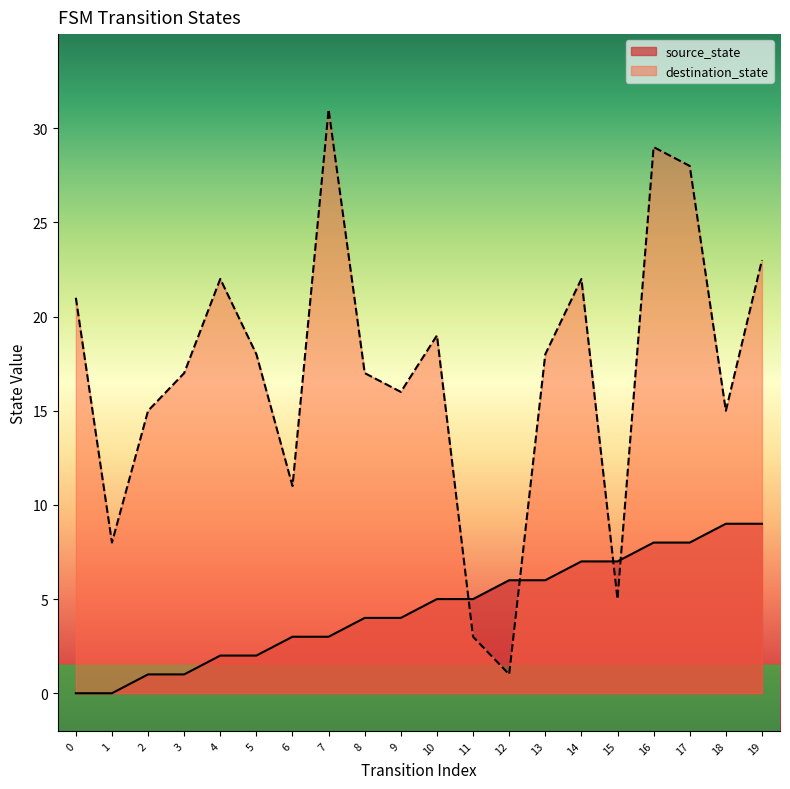

What is the difference between the destination_state values at 10 and 0?

2